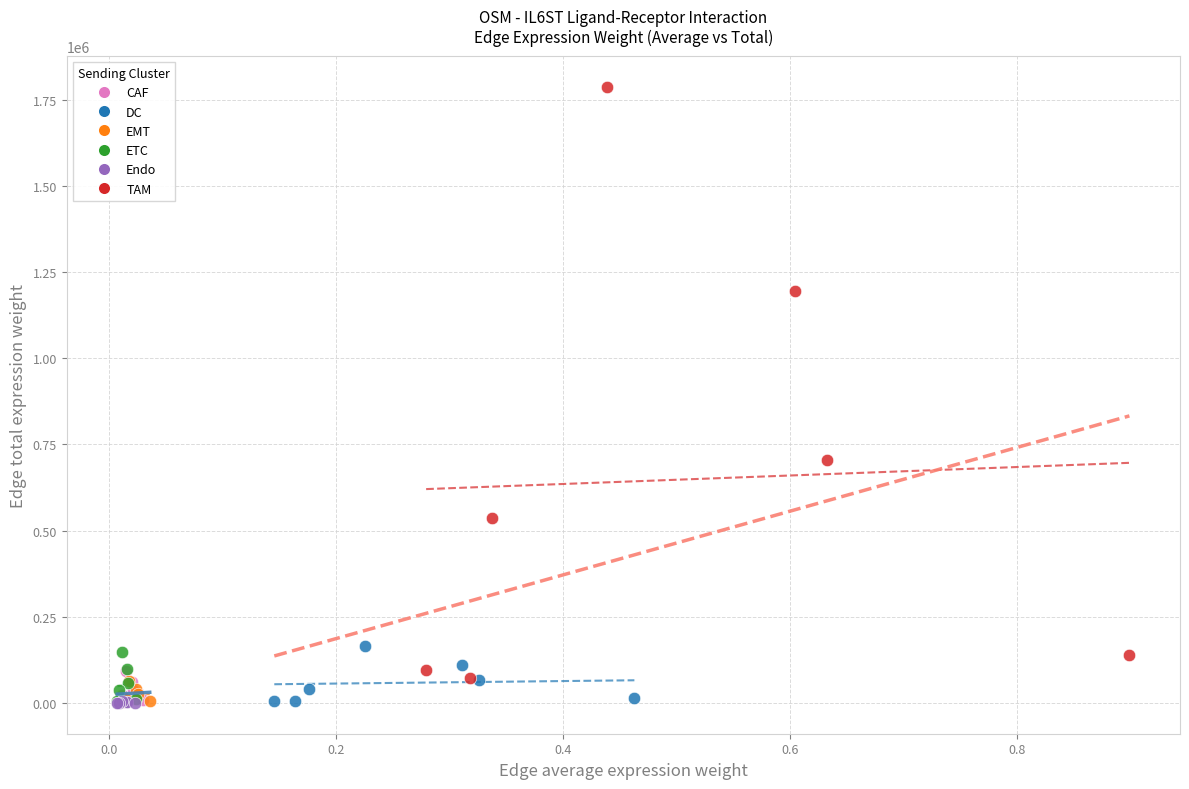

Which series contains the highest Y value?

TAM